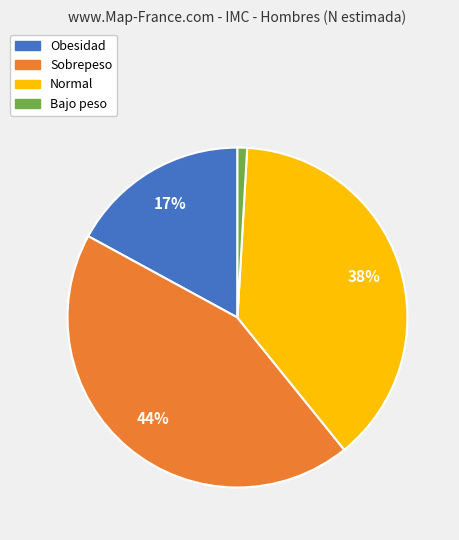

To the nearest percent, what percentage of the pie is Obesidad?

17%